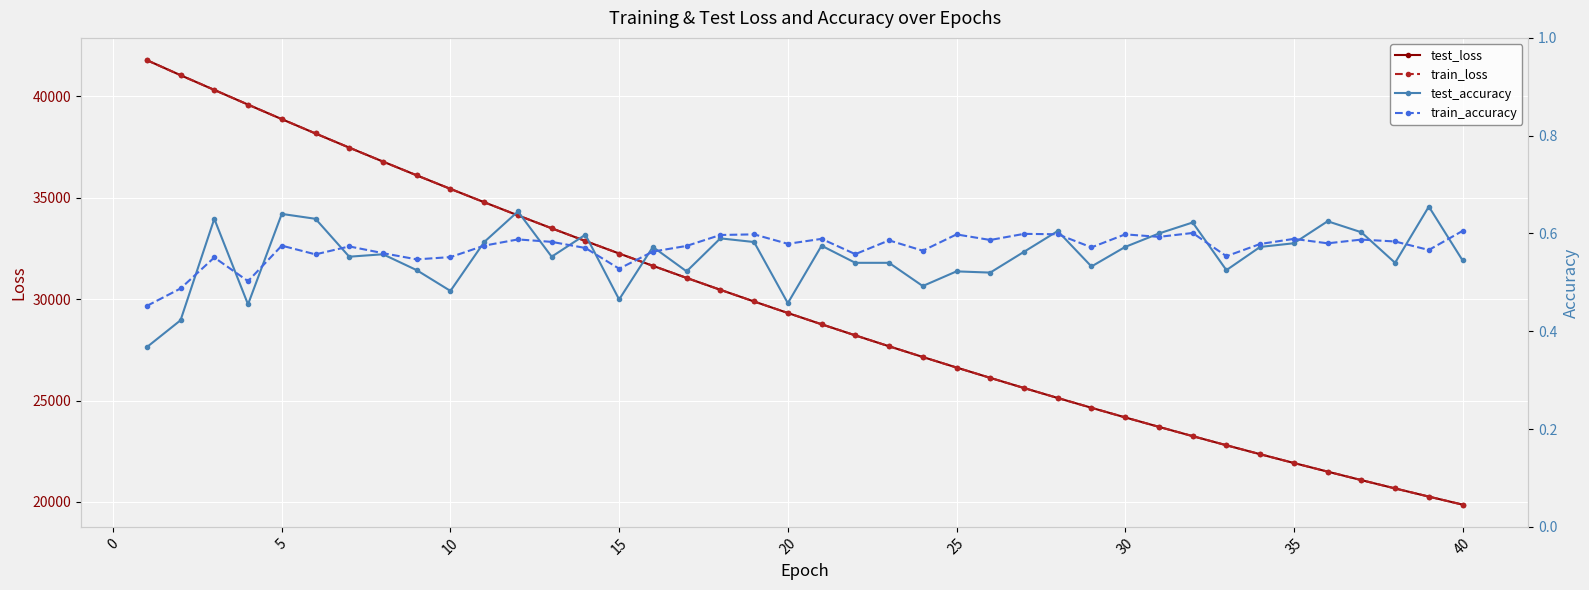

Count the train_accuracy values in the range 0 to 1.

40